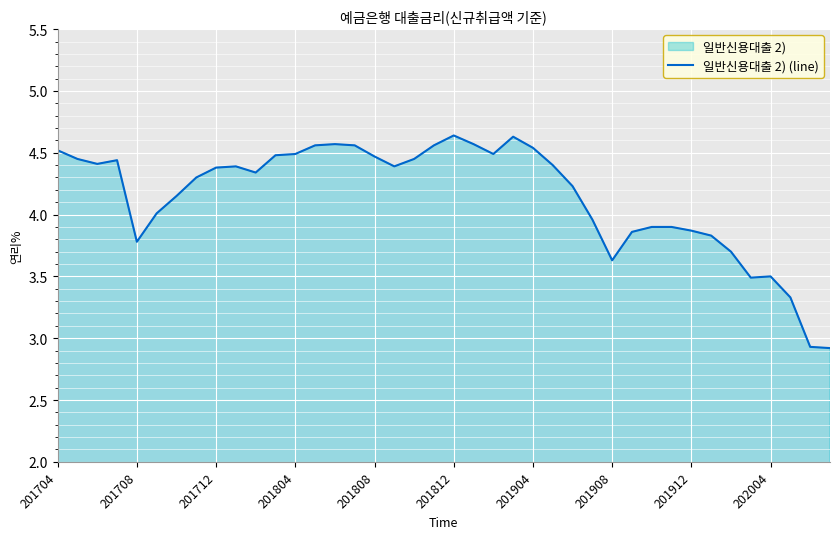

What is the ratio of the value at 201808 to the value at 202004?

1.3